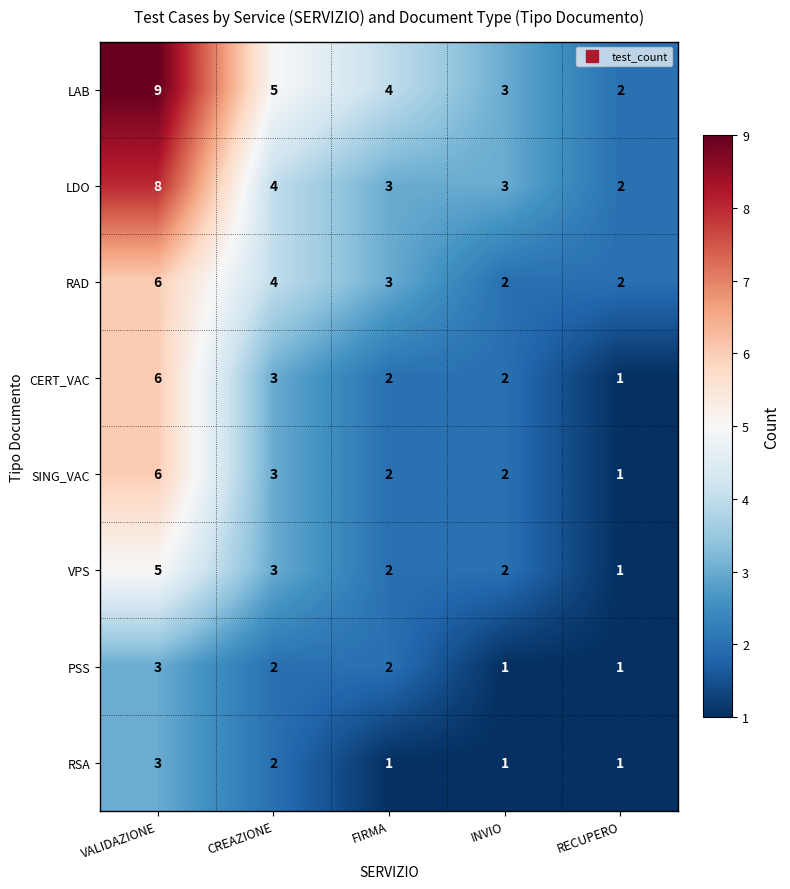

What is the difference between the maximum and second lowest values in the LDO series?

5